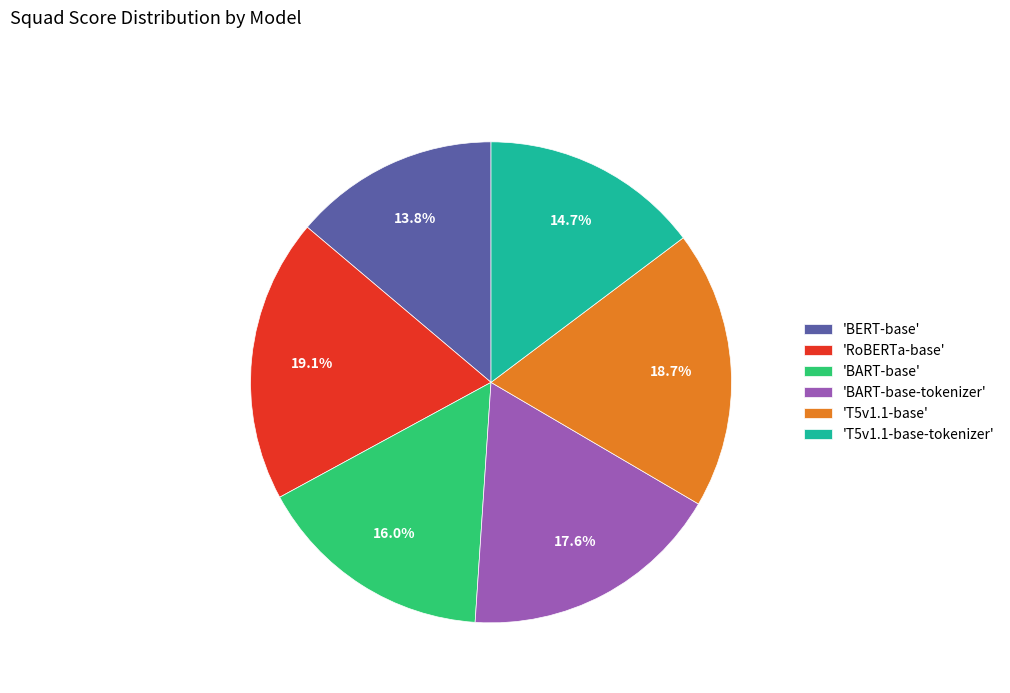

Is there any slice that represents more than half of the pie?

No